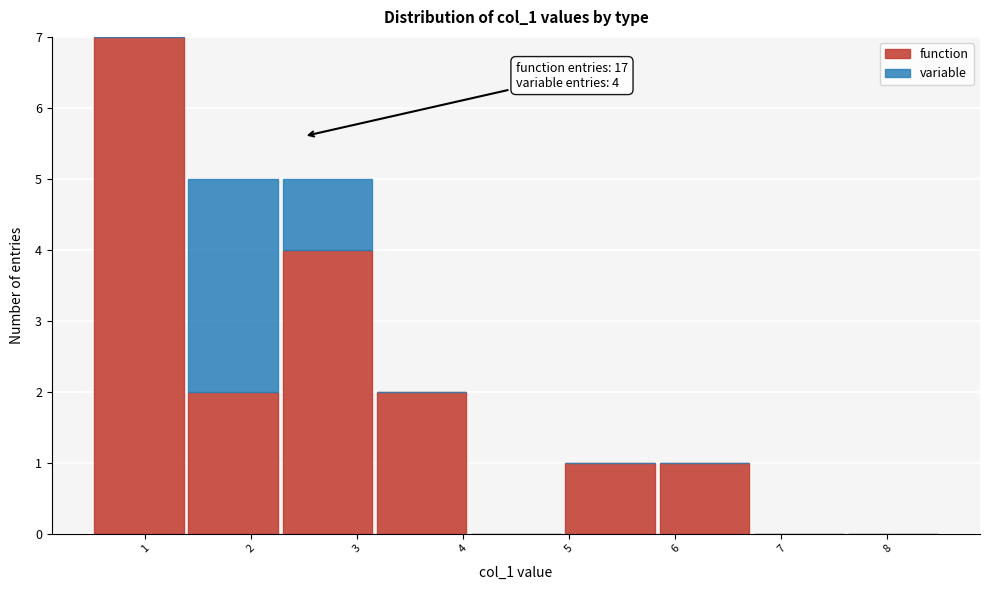

Which range on the x-axis has the tallest stacked bar (by total height)?

0.5 to 1.4